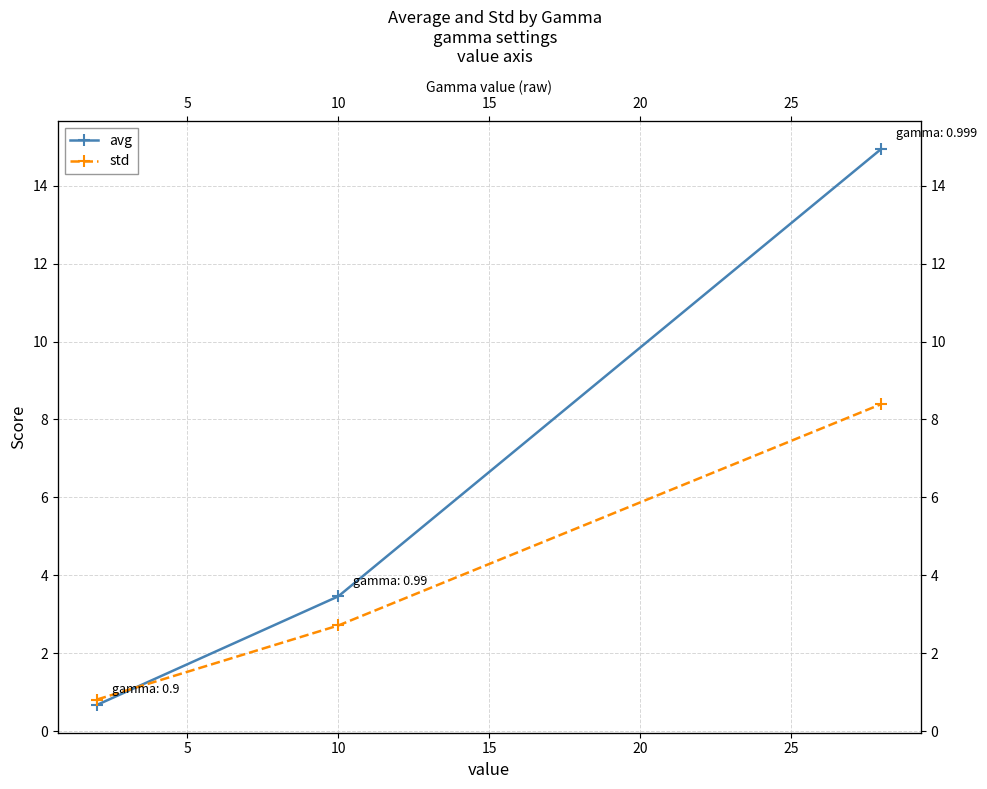

At how many categories does at least one series exceed 7?

1